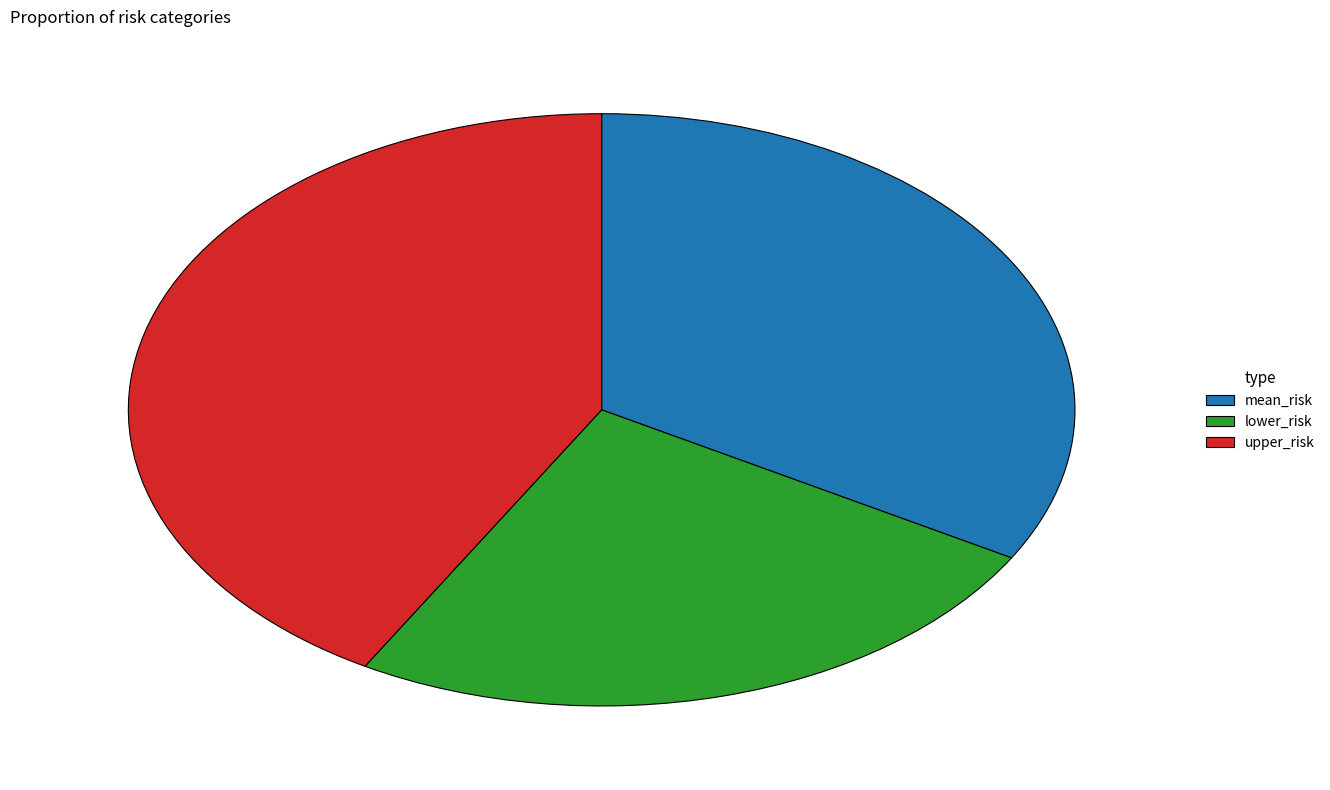

Between upper_risk and lower_risk, which is larger?

upper_risk